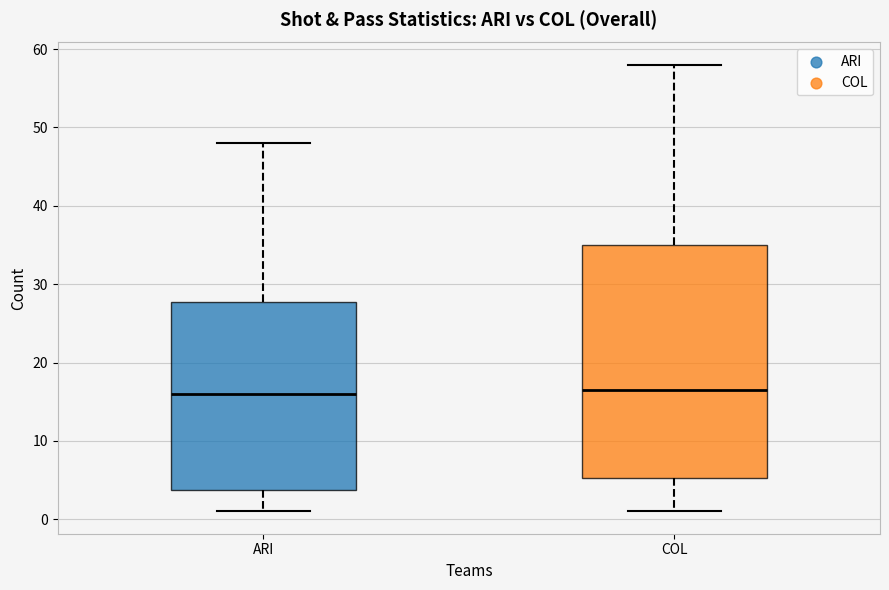

Reading left to right, transcribe this box plot: for each box, give where its median line is, the range the box spans, and where its two whiskers end, as read against the y-axis. The values are not printed on the chart, so give them approximately, as read against the axis.

ARI: median 16, box 4 to 28, whiskers 1 to 48
COL: median 17, box 5 to 35, whiskers 1 to 58